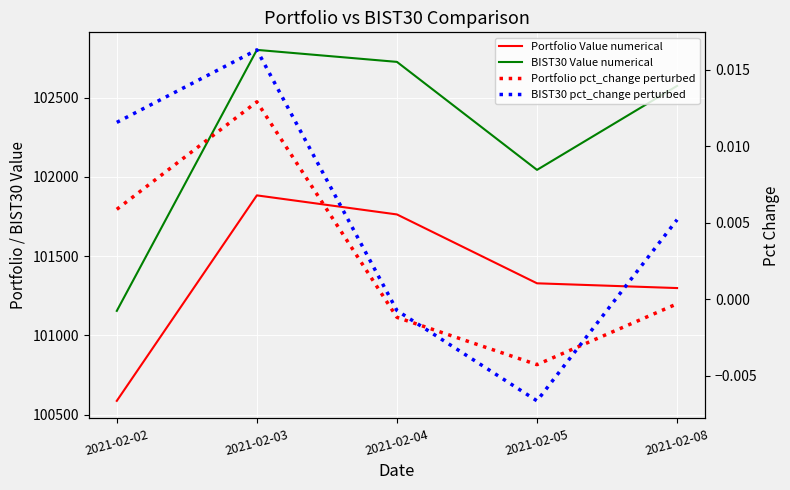

What is the total value across all series at 2021-02-08?

203873.9